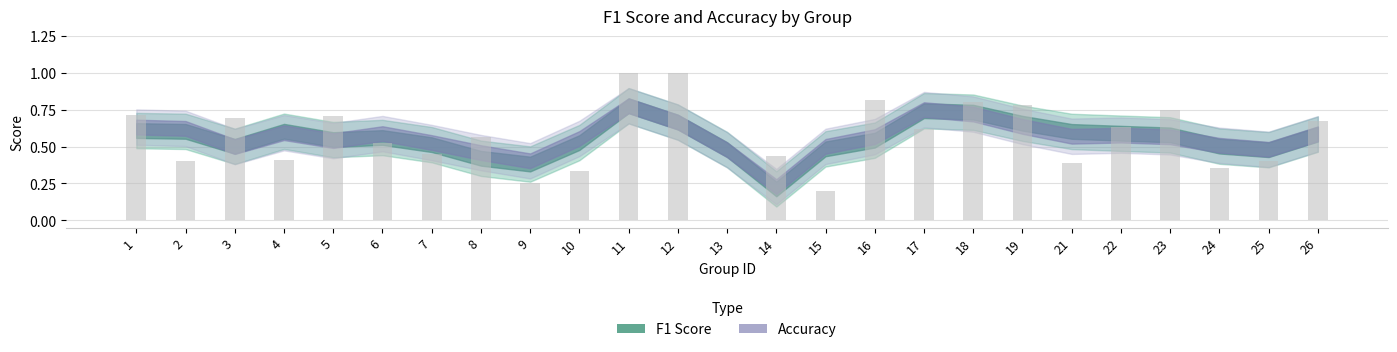

The chart shows a value of 0.7 at 1. True or false?

True